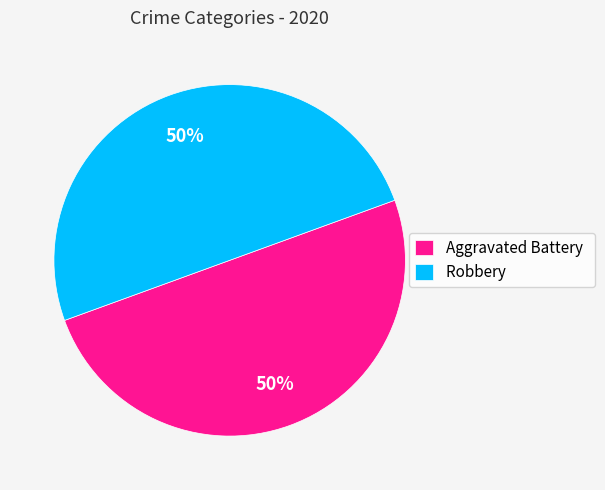

Approximately how many times larger is the value at Aggravated Battery compared to Robbery?

1.0